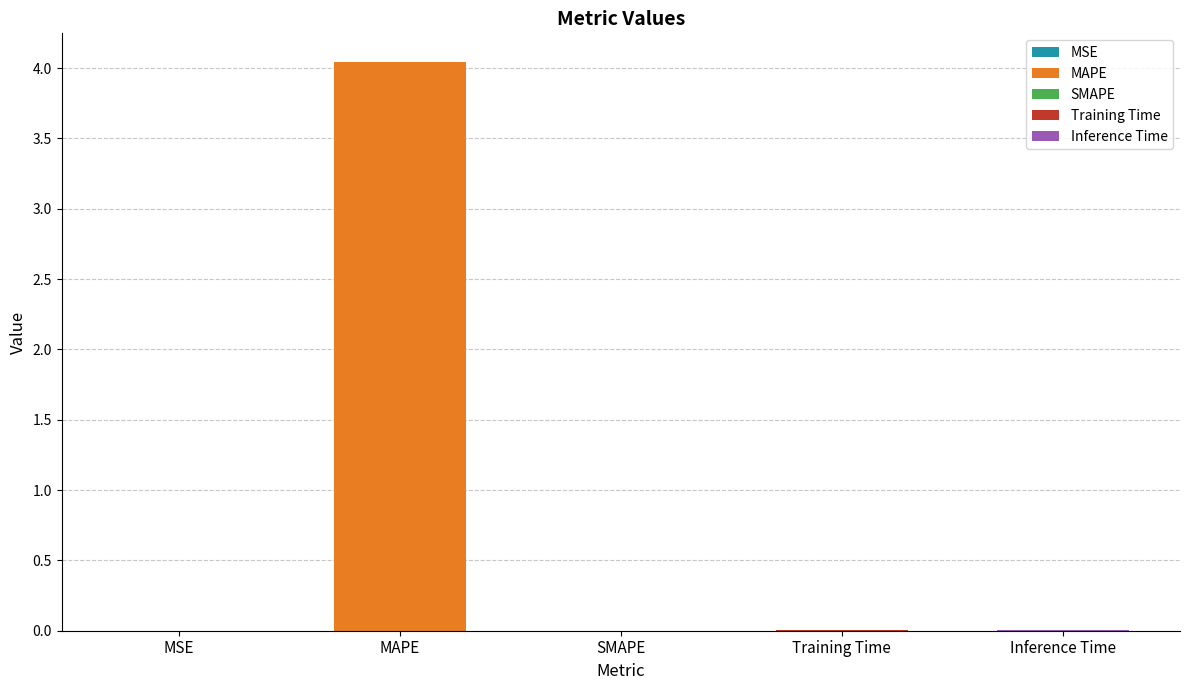

Rank the categories by value from highest to lowest.

MAPE, Training Time, Inference Time, MSE, SMAPE